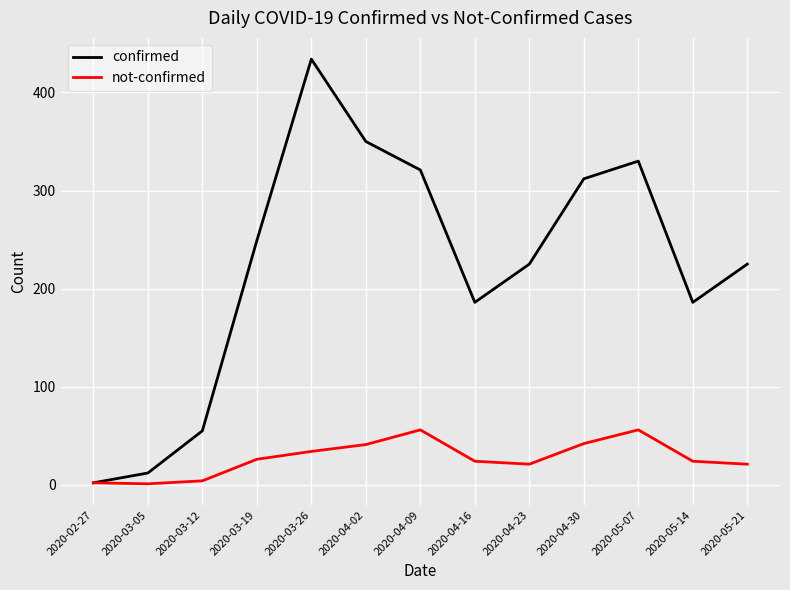

Where does the confirmed series first go above 225?

2020-03-19